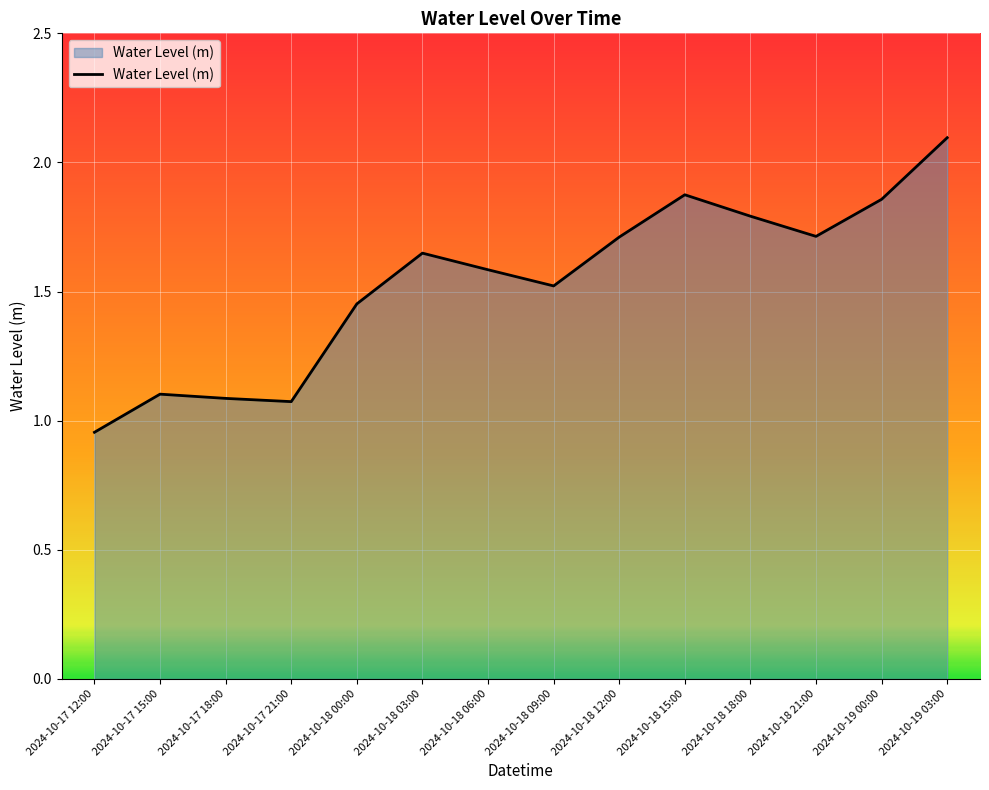

Which category has the highest value across all series?

2024-10-19 03:00